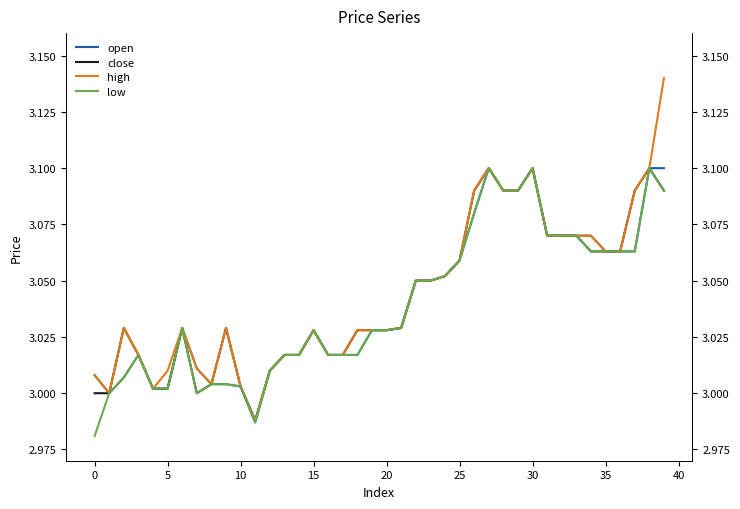

Does the chart display data point markers on the line(s)?

No